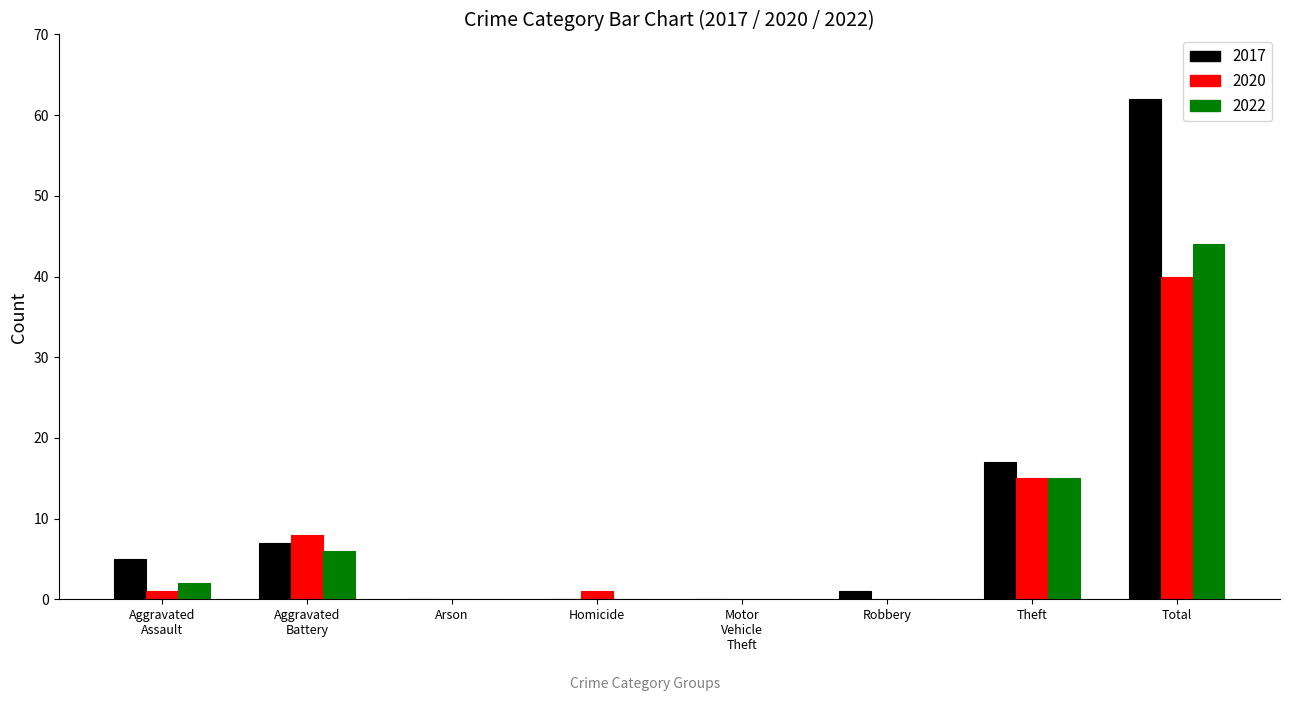

At which category does the chart reach its peak across all series?

Total